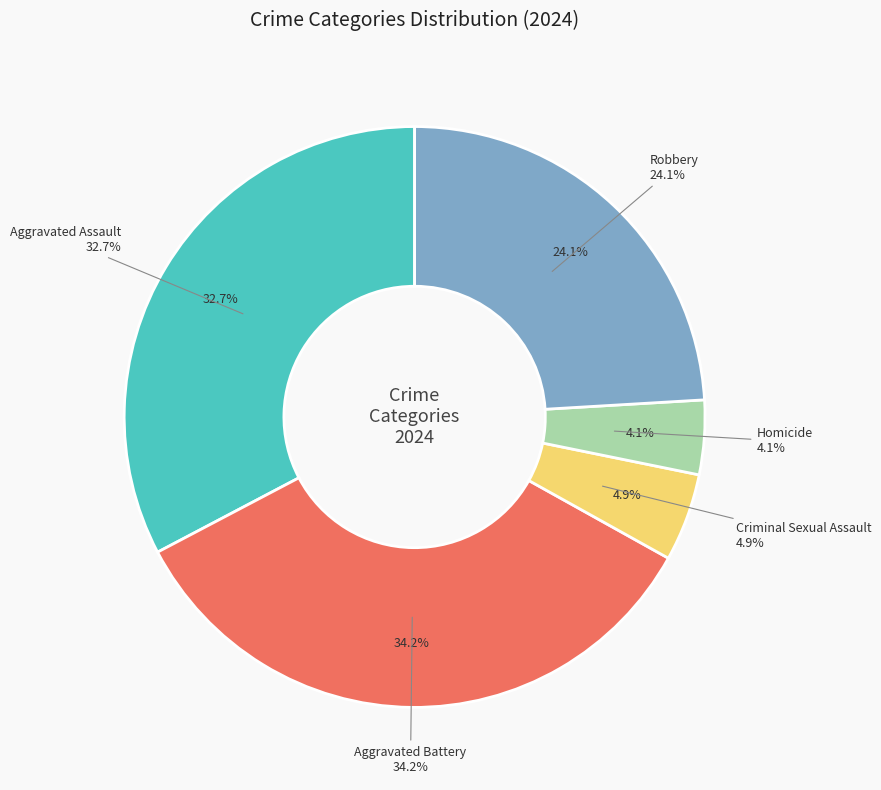

To the nearest percent, what percentage of the pie is Aggravated Battery?

34%